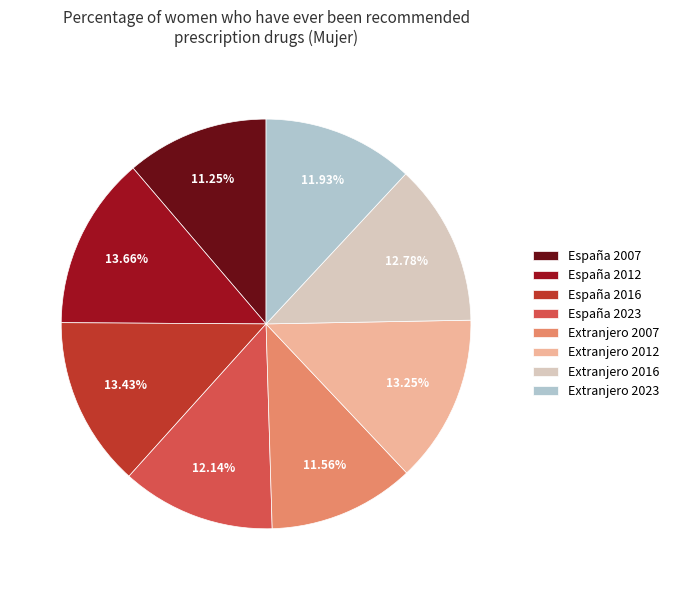

Does España 2016 account for over 50% of the chart?

No